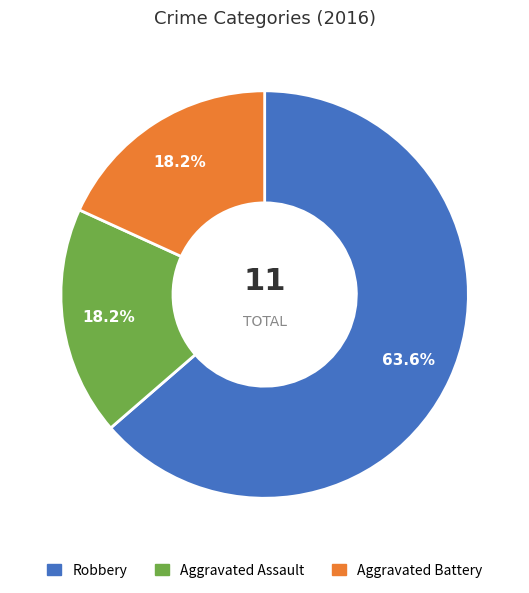

Which slice is the largest?

Robbery